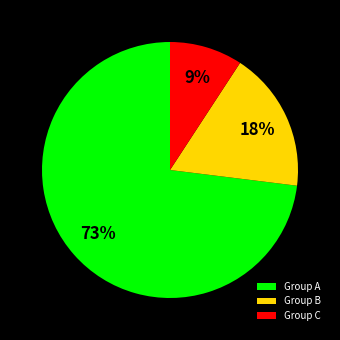

How many slices are in this pie chart?

3